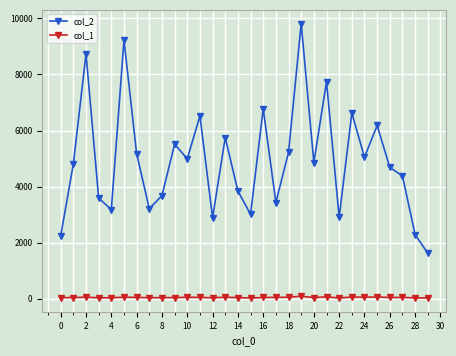

Which series has the largest total across all categories?

col_2